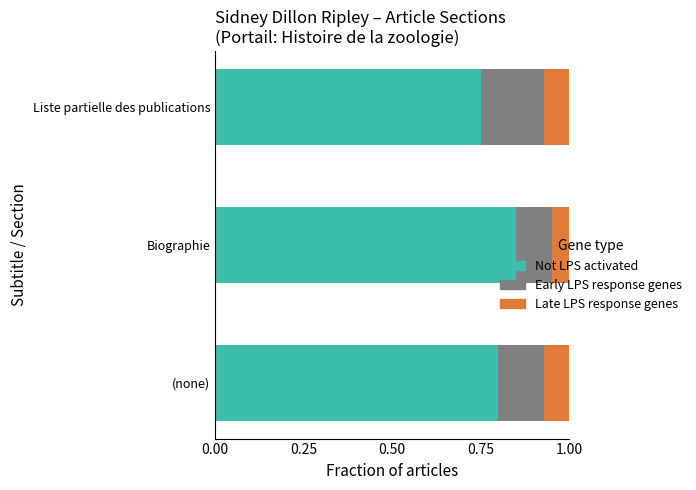

Where is Not LPS activated nearest to the value 0?

Liste partielle des publications